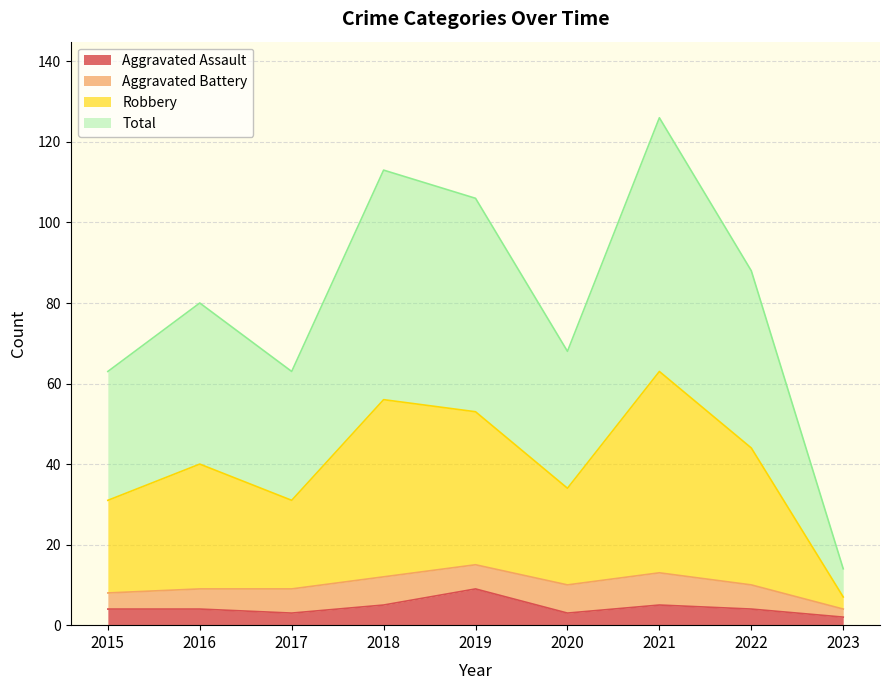

Where is Total nearest to the value 35?

2020